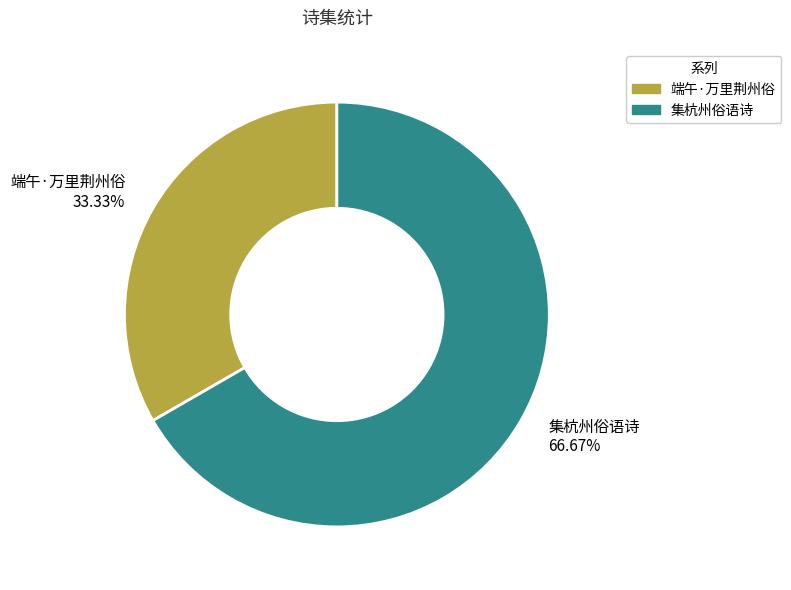

Is the sum of 端午·万里荆州俗 and 集杭州俗语诗 greater than half?

Yes